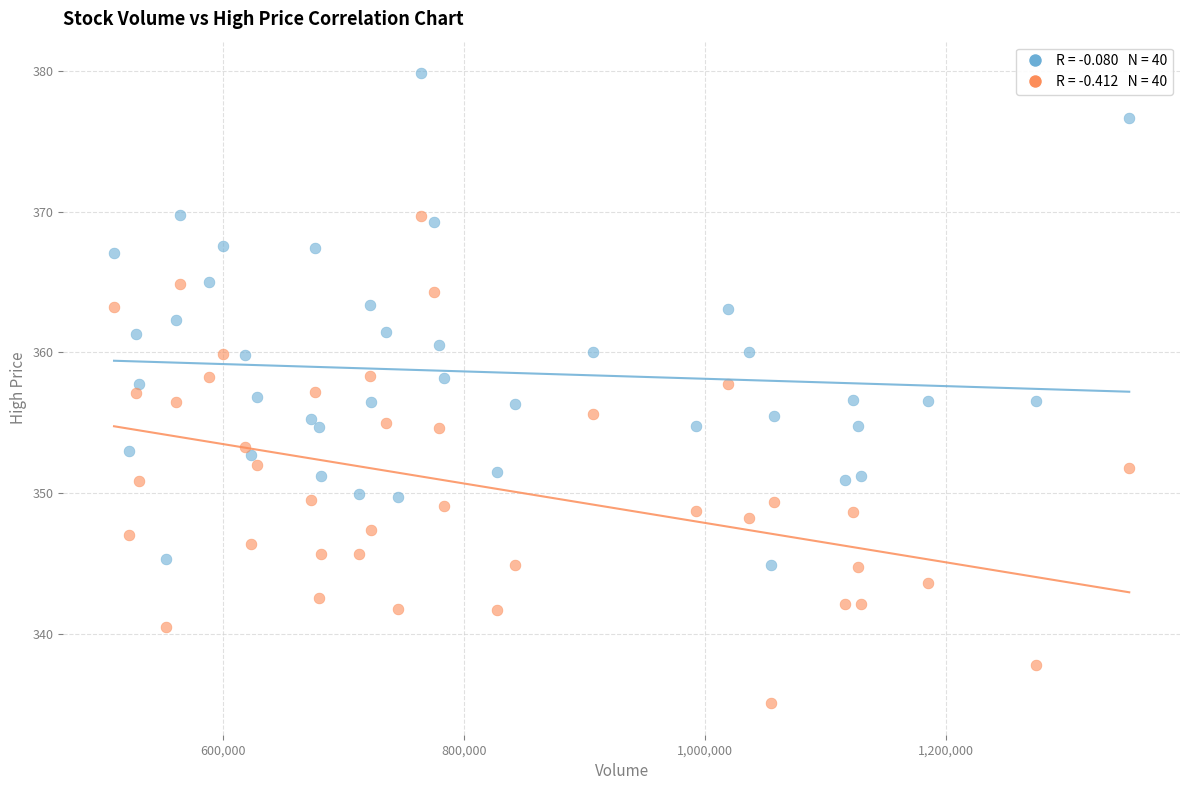

Across all data points, what is the range of X values (max minus min)?

842200.0